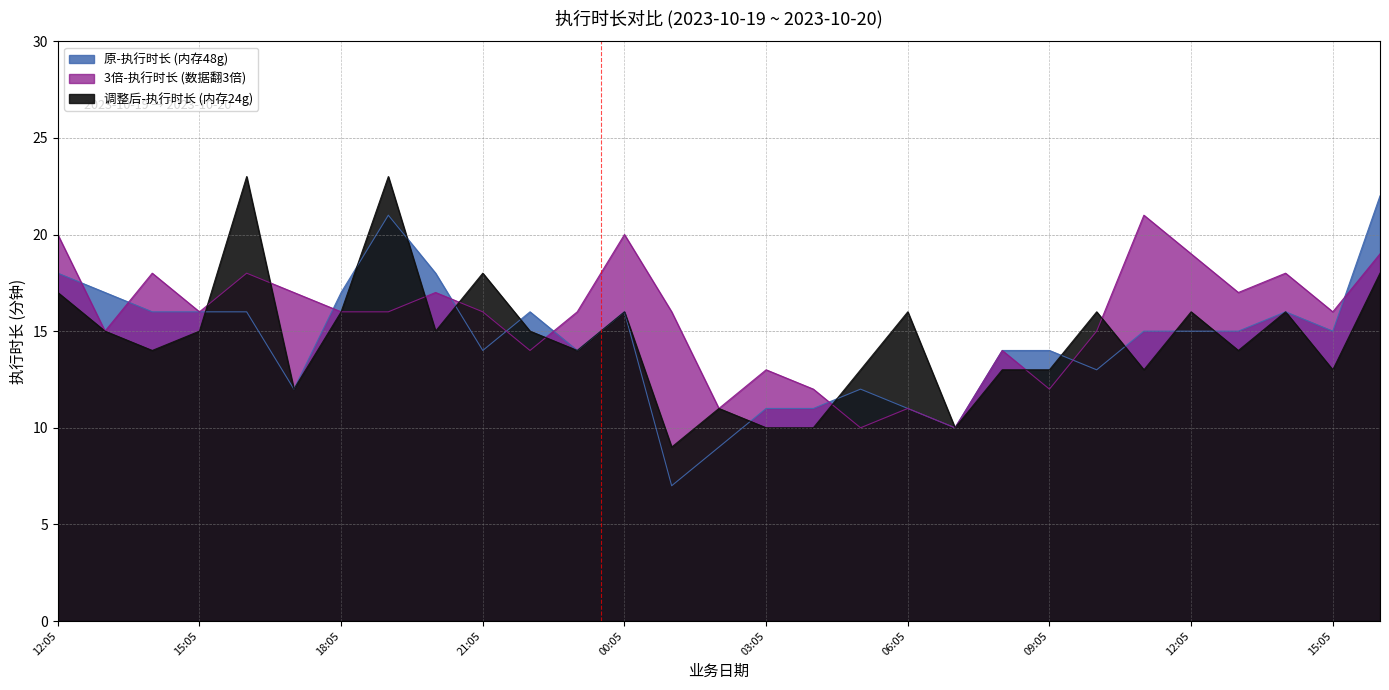

How many series are shown in this chart?

3